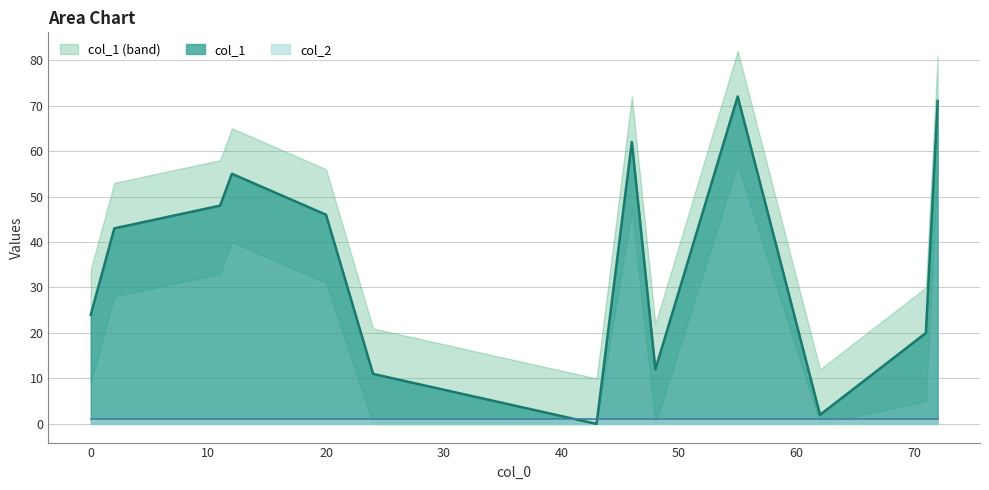

What is the value of the col_2 point at the 4th from the left?

1